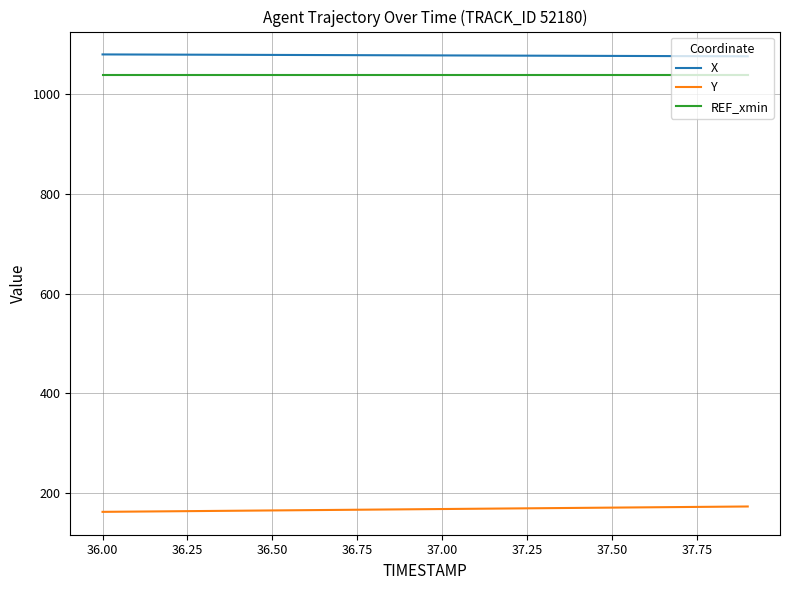

Rank the series by their maximum value, from lowest to highest.

Y, REF_xmin, X